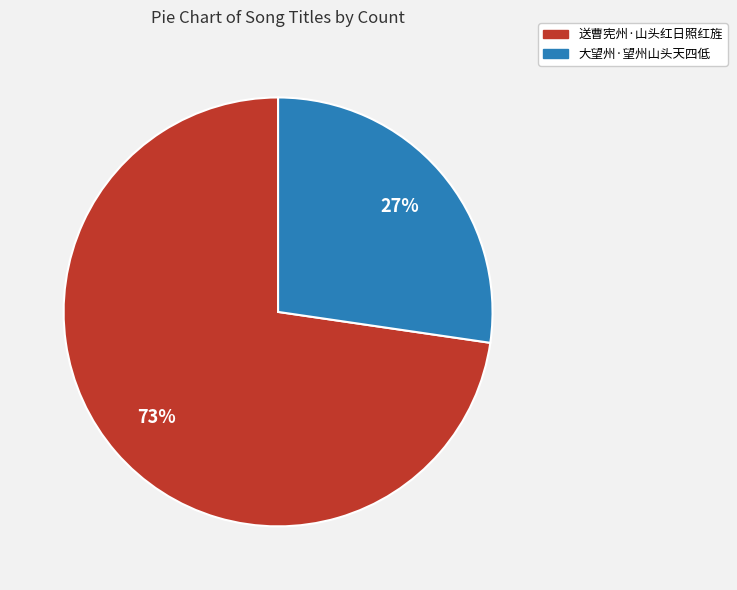

Is it true that 送曹宪州·山头红日照红旌 is 73% of the pie?

True